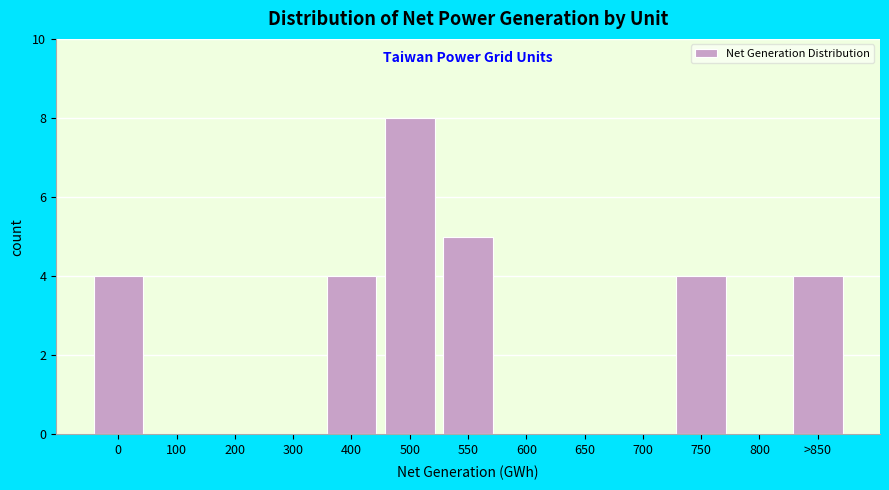

Reading left to right, what are all the values shown in this chart?

0=4	100=0	200=0	300=0	400=4	500=8	550=5	600=0	650=0	700=0	750=4	800=0	>850=4